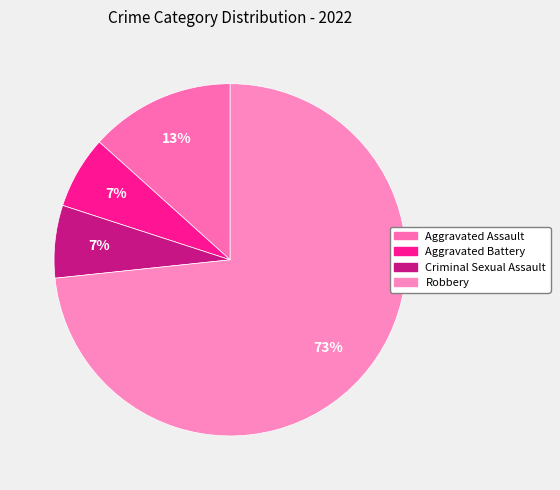

What is the change in value from Criminal Sexual Assault to Robbery?

+10